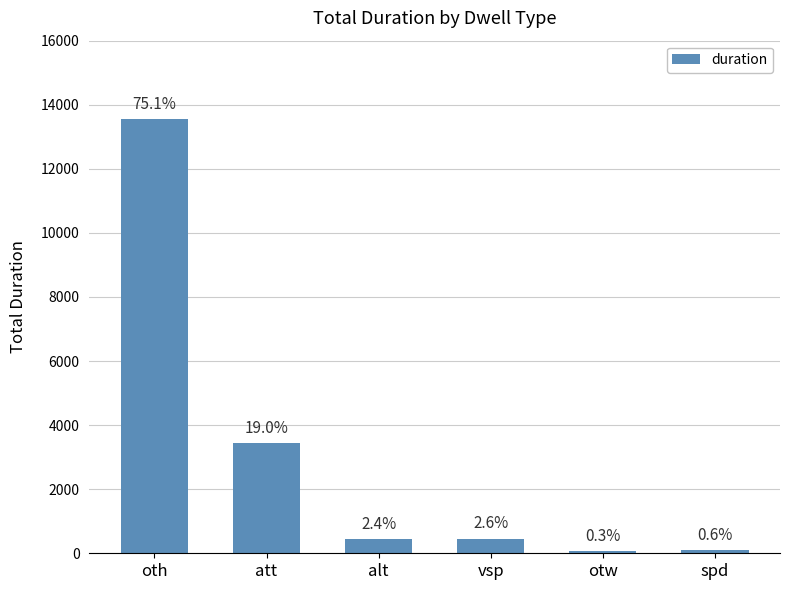

What is the sum of all values?

18043